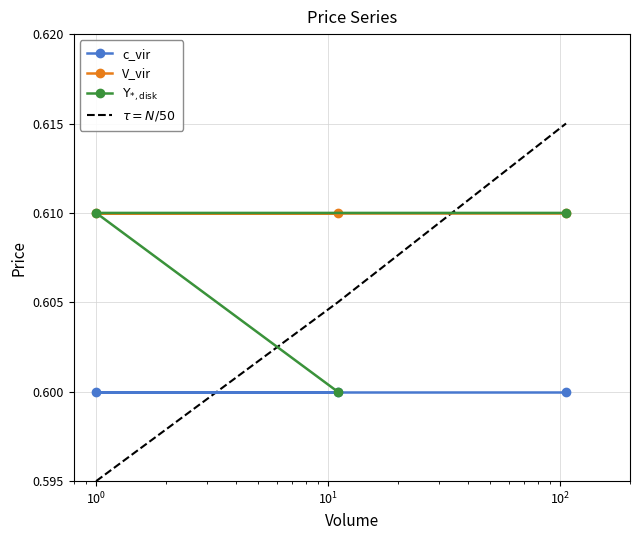

What is the lowest value of the $\Upsilon_{*,\mathrm{disk}}$ series?

0.6